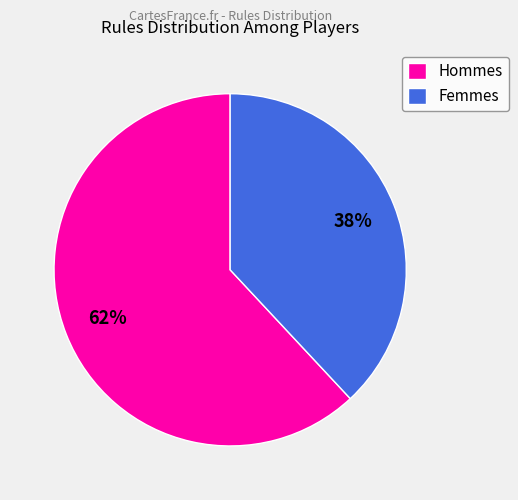

What is the ratio of the value at Femmes to the value at Hommes?

0.6